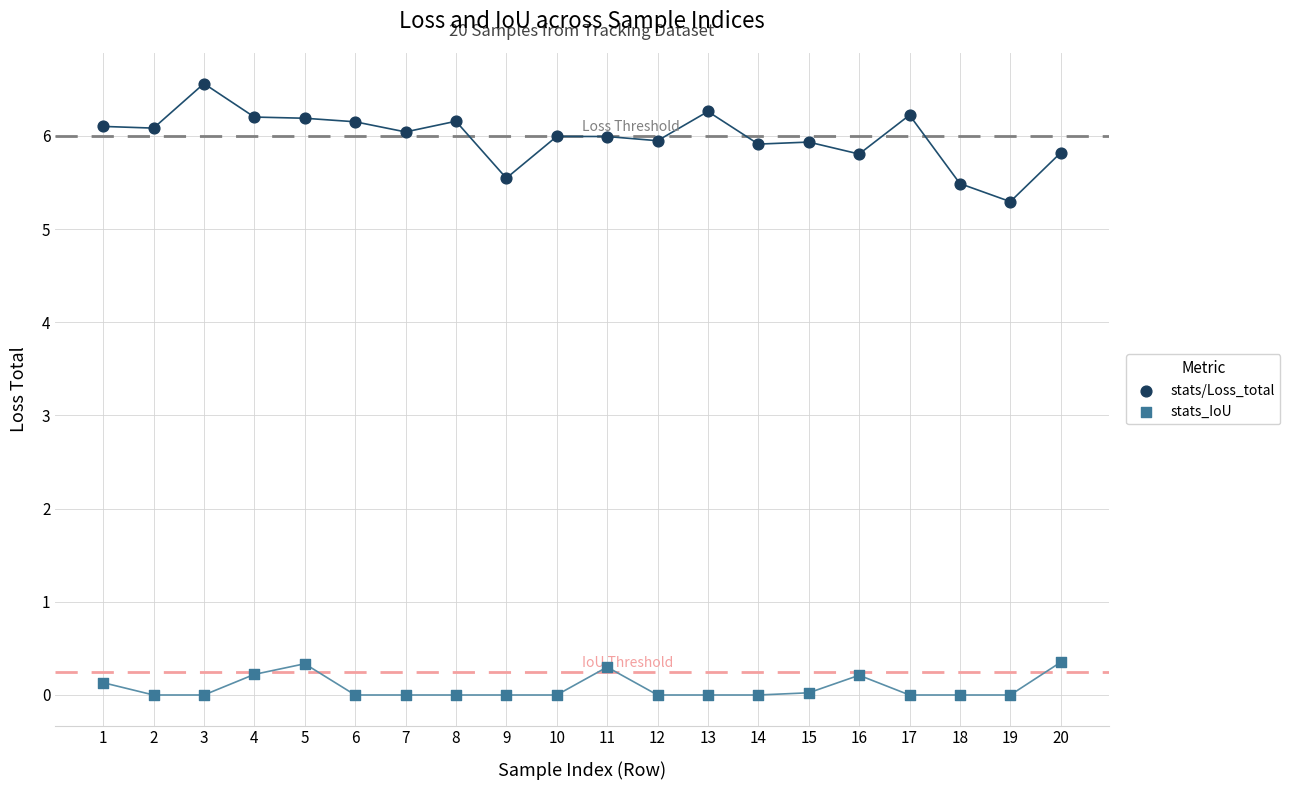

At how many categories does at least one series exceed 1?

20